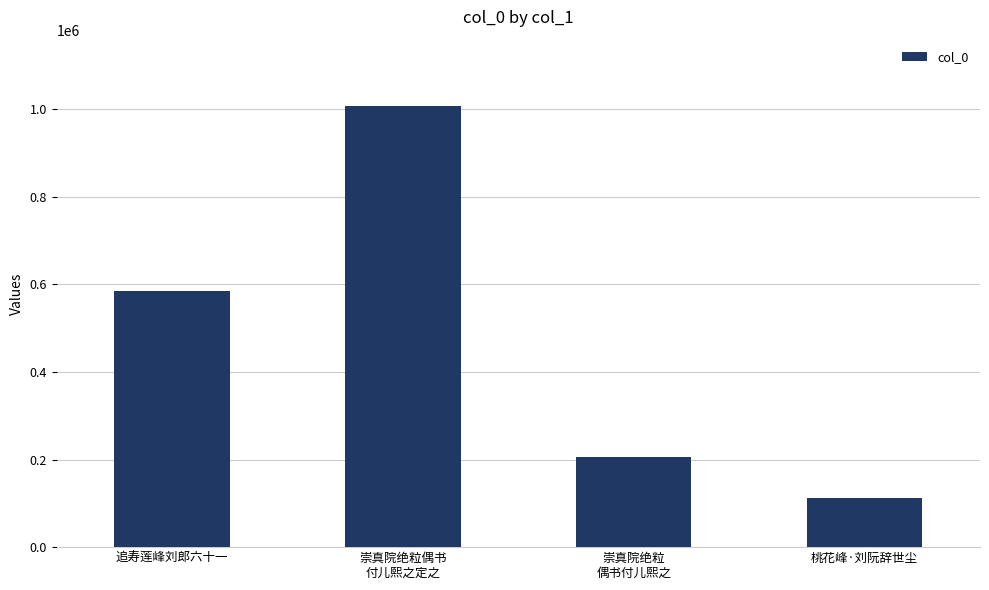

What is the maximum value shown in the chart?

1008046